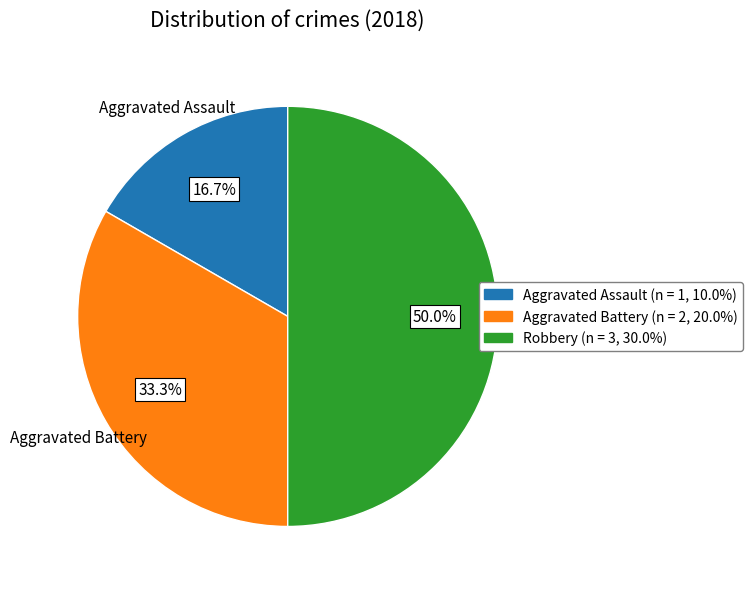

Is Aggravated Battery the majority of the pie?

No